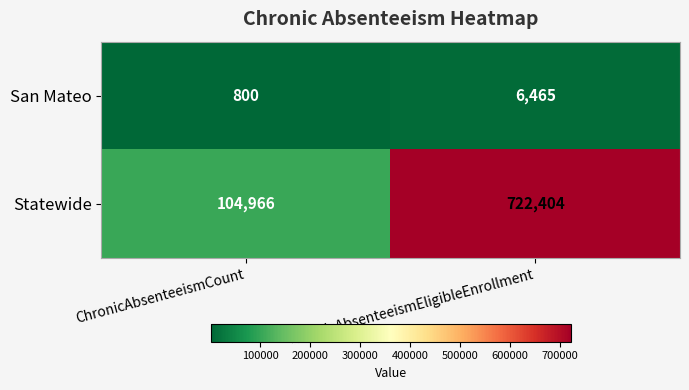

At which category is the sum across all series the highest?

ChronicAbsenteeismEligibleEnrollment